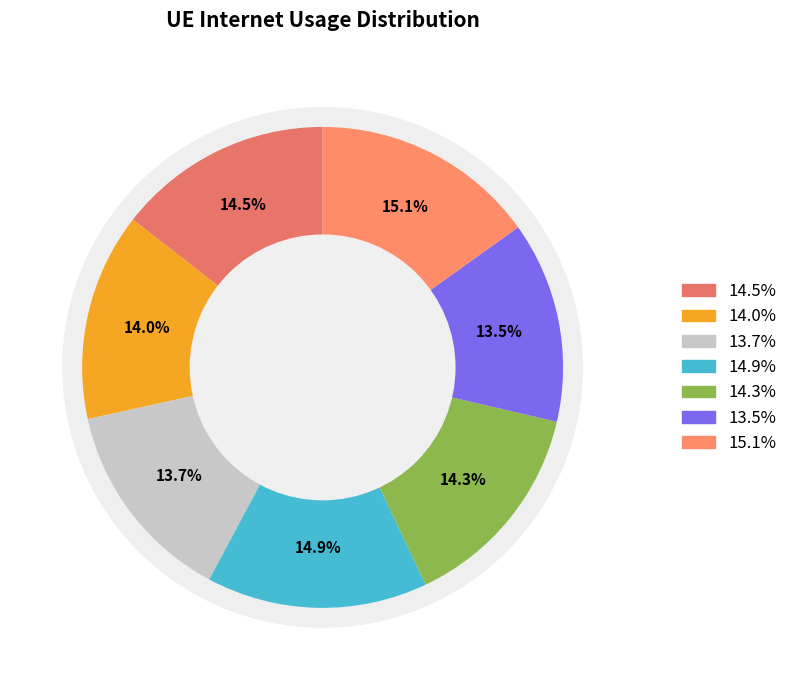

What portion of the pie excludes 24426?

86.5%